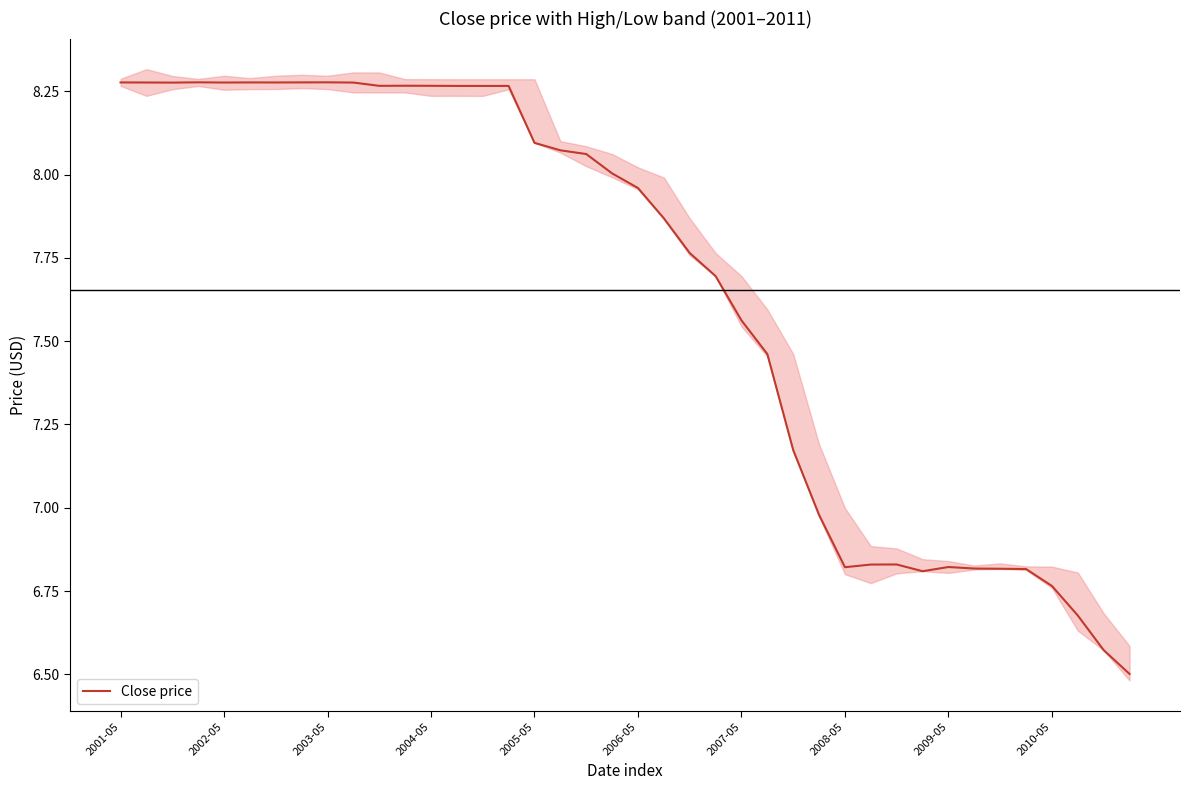

What is the maximum value shown in the chart?

8.3